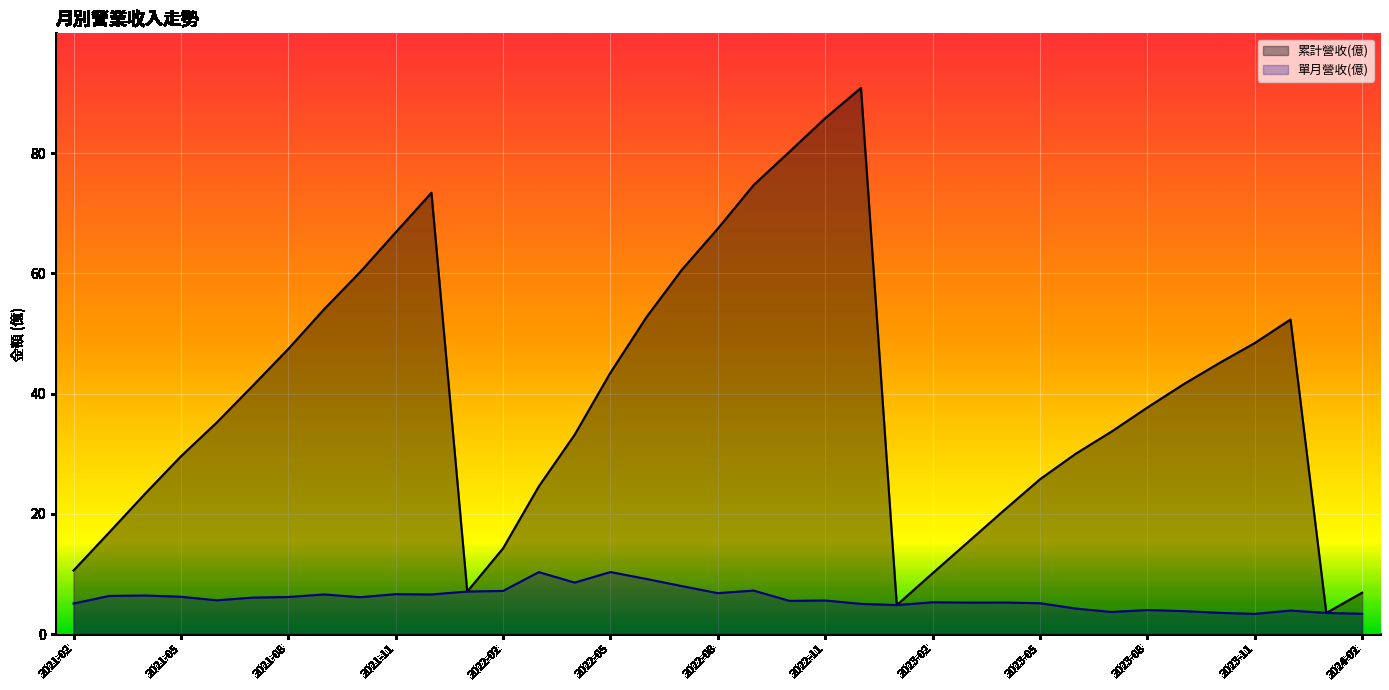

Count the number of categories in the chart.

37